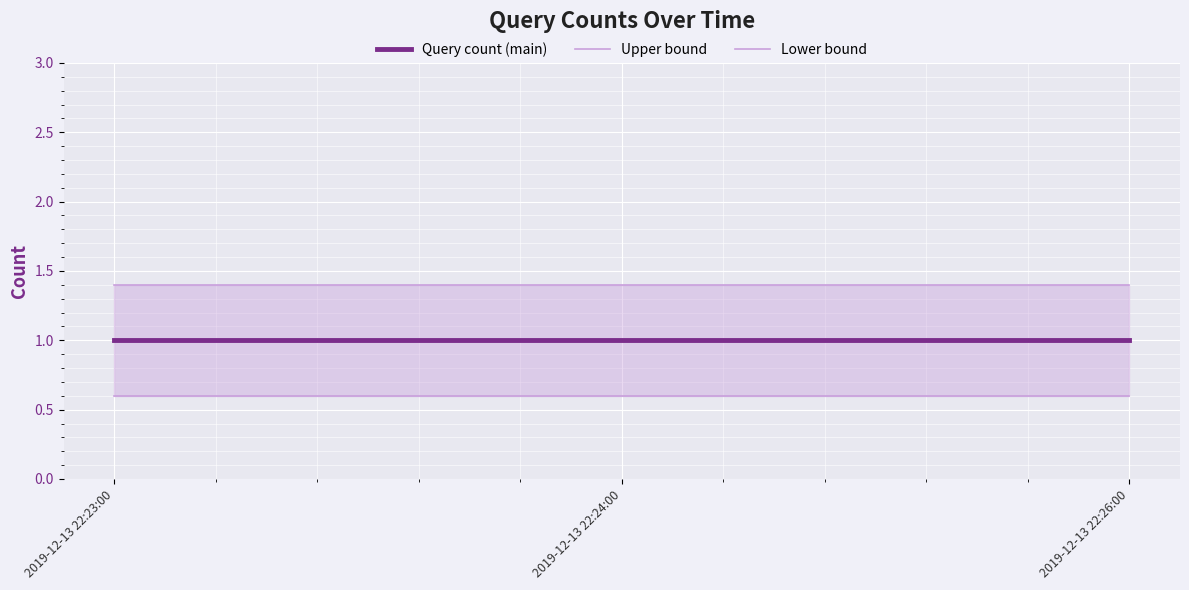

Reading left to right, extract all data points from this chart.

Query count (main): 1.0	1.0	1.0
Upper bound: 1.4	1.4	1.4
Lower bound: 0.6	0.6	0.6